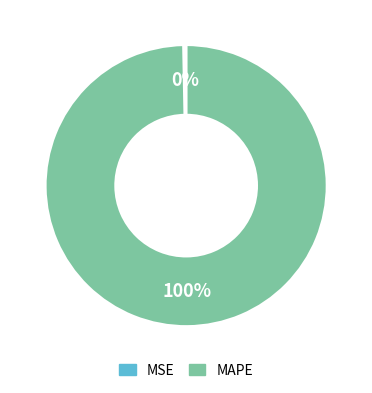

To the nearest percent, what percentage of the pie is MAPE?

100%